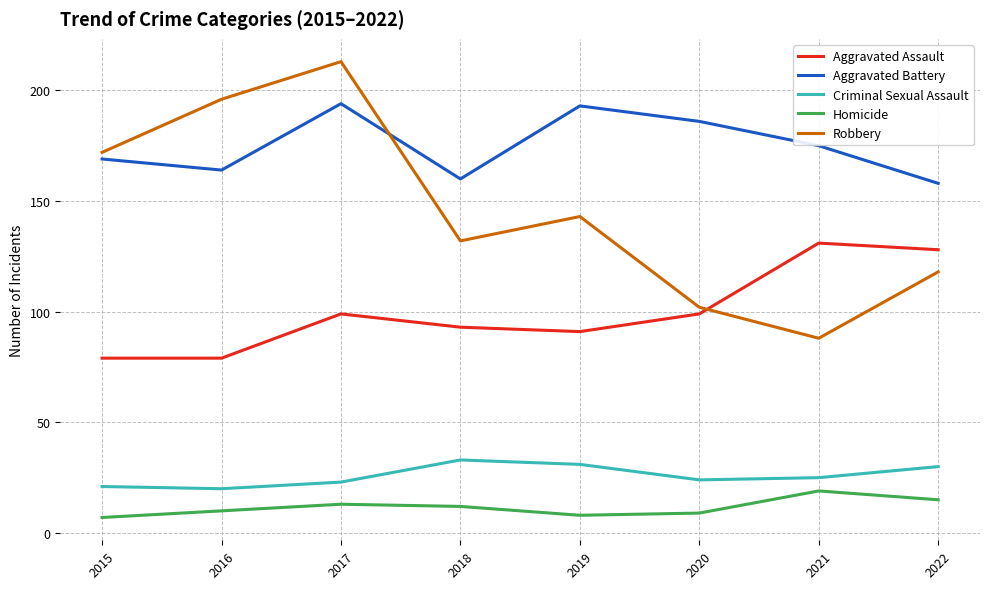

True or false: Aggravated Assault has a value of 132 at 2018.

False